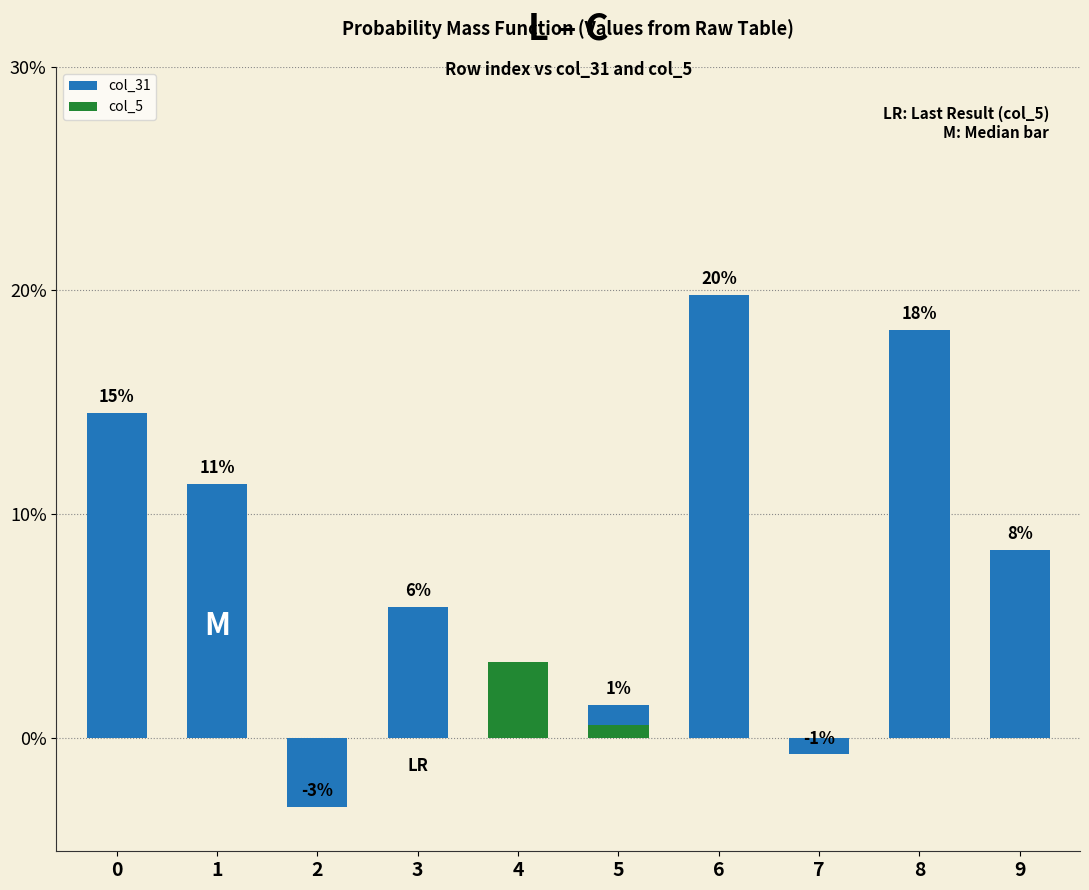

Which label corresponds to the smallest value in the chart?

2